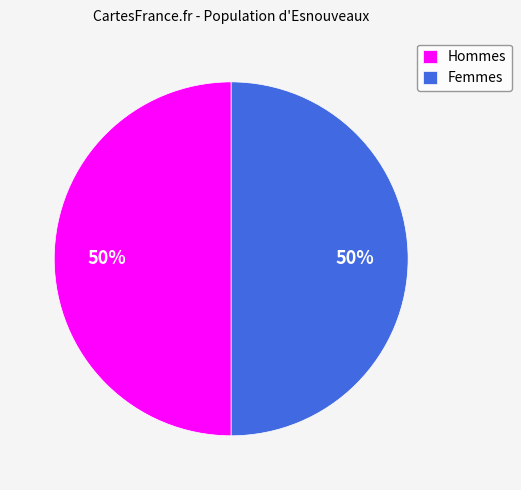

True or false: Hommes accounts for 43% of the total.

False